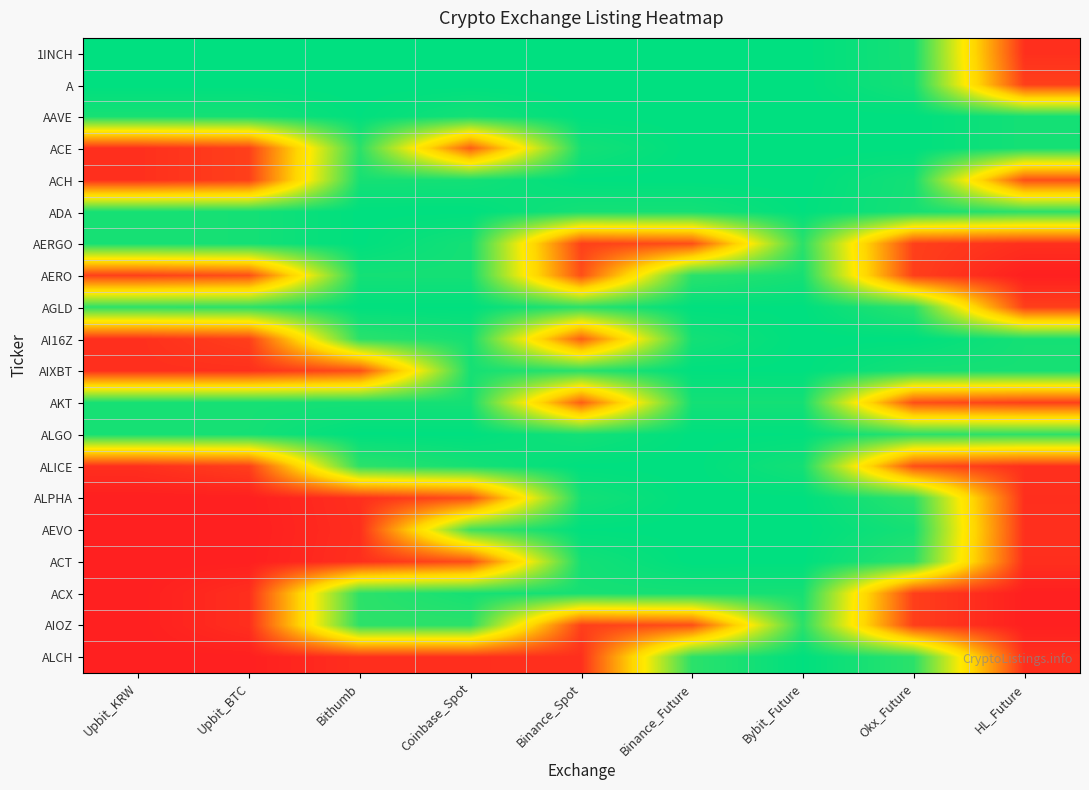

Which series changed the most between Bybit_Future and Okx_Future?

ACX